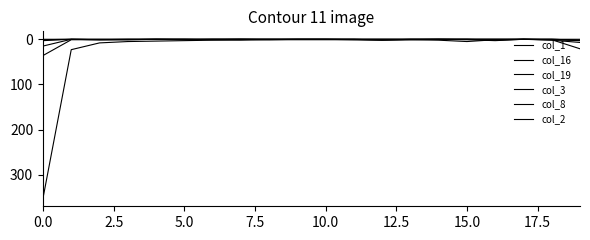

Where is col_8 nearest to the value 1?

15.0